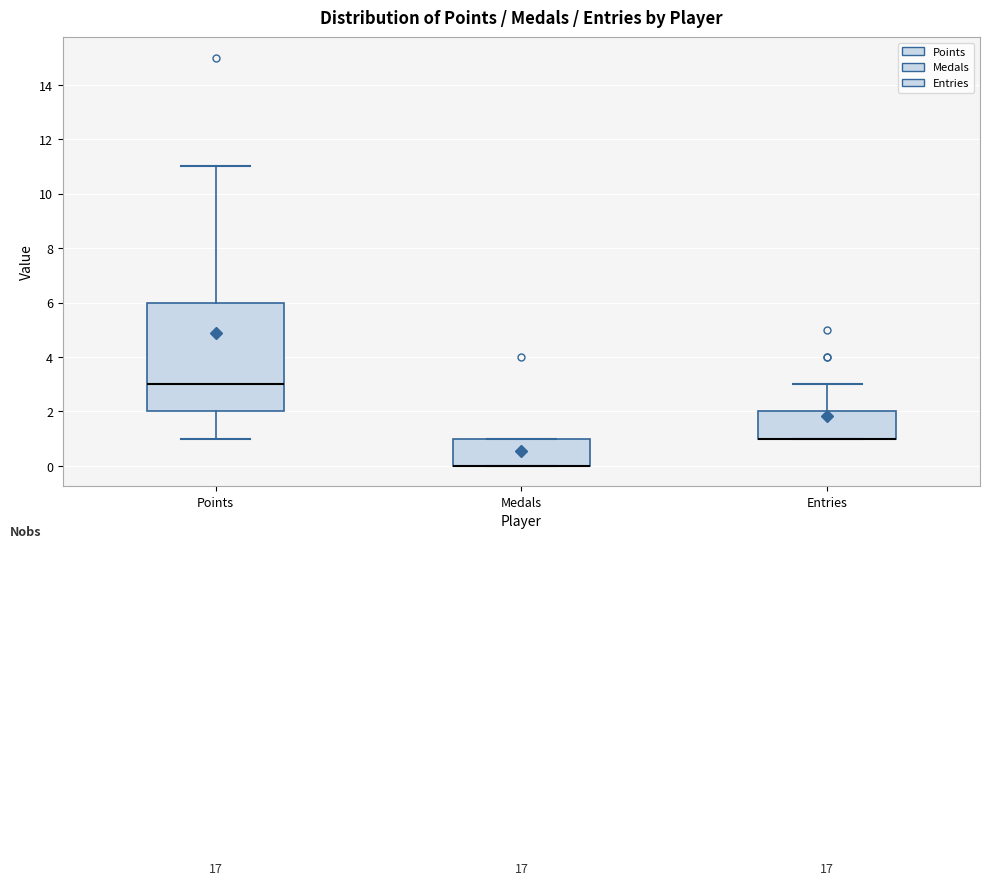

Reading left to right, read every box against the y-axis: the position of its median line, the range the box covers, and the ends of its whiskers. The values are not printed on the chart, so give them approximately, as read against the axis.

Points: median 3, box 2 to 6, whiskers 1 to 11
Medals: median 0 (drawn on the box's lower edge), box 0 to 1, whiskers 0 to 1
Entries: median 1 (drawn on the box's lower edge), box 1 to 2, whiskers 1 to 3